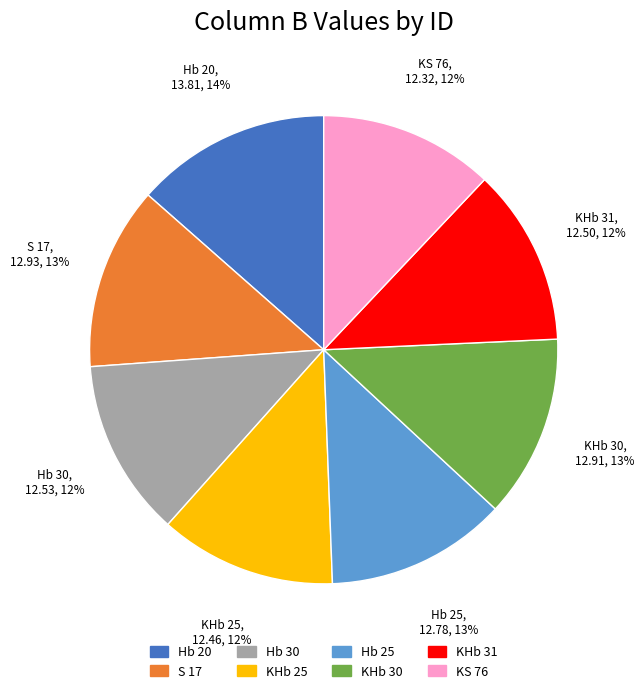

Is the sum of S 17 and KHb 31 greater than half?

No